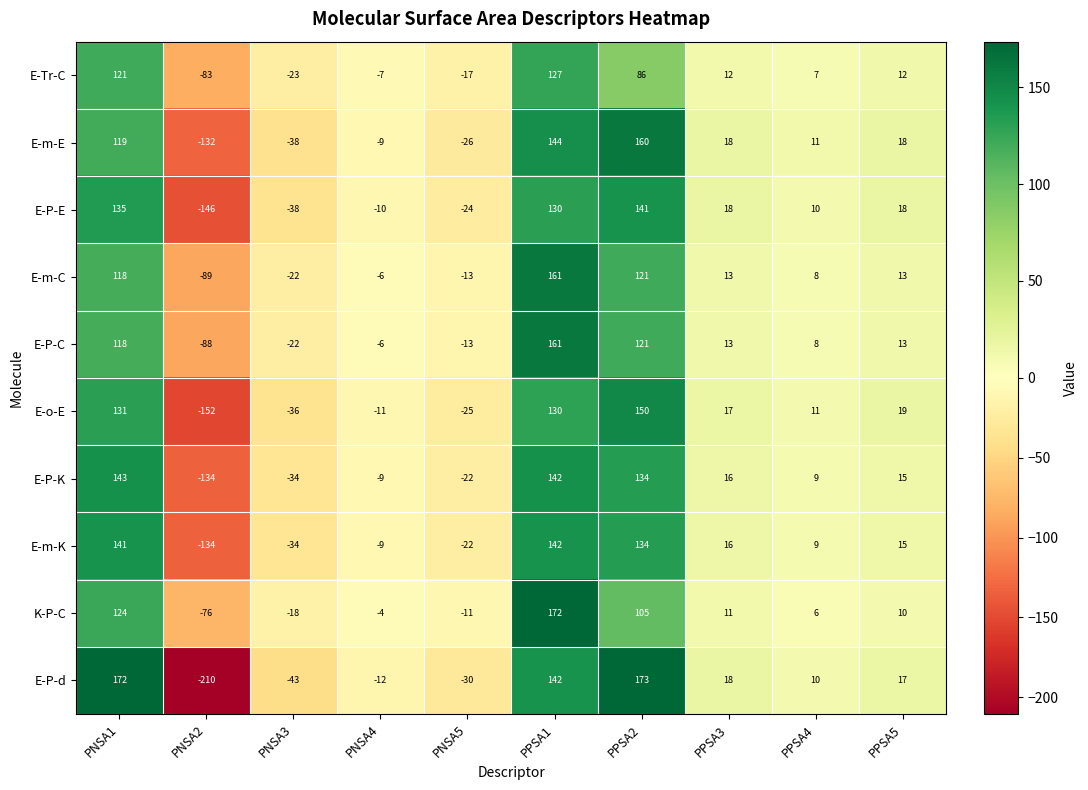

How many distinct data groups are displayed?

10